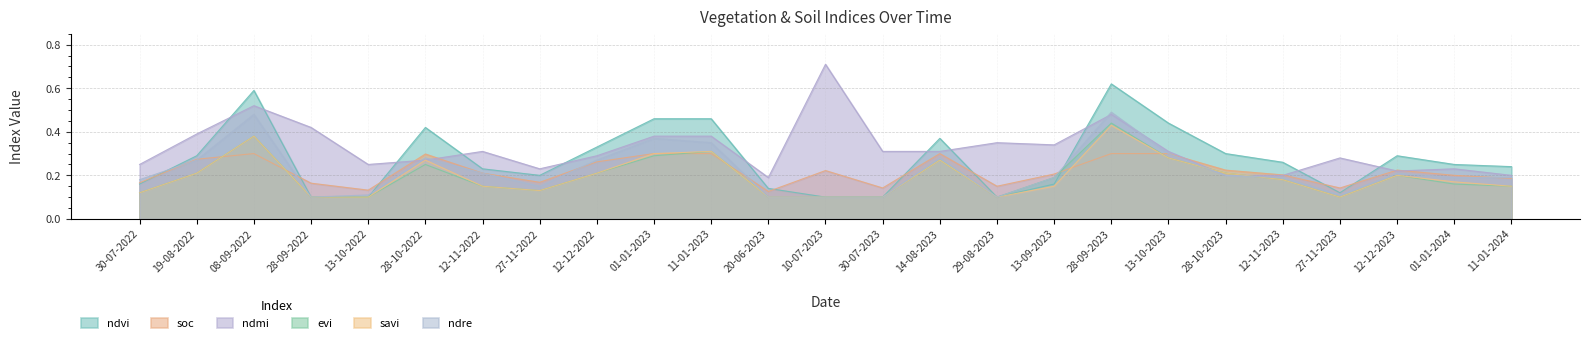

What is the difference between the maximum and minimum values in the evi series?

0.3